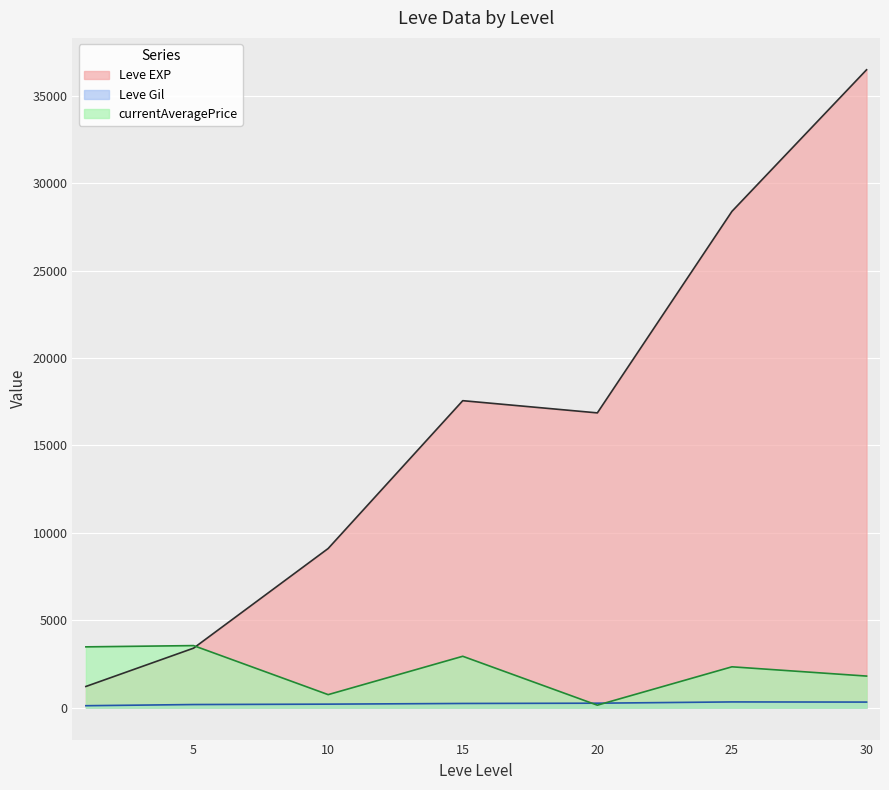

Which series has the largest range (max minus min)?

Leve EXP